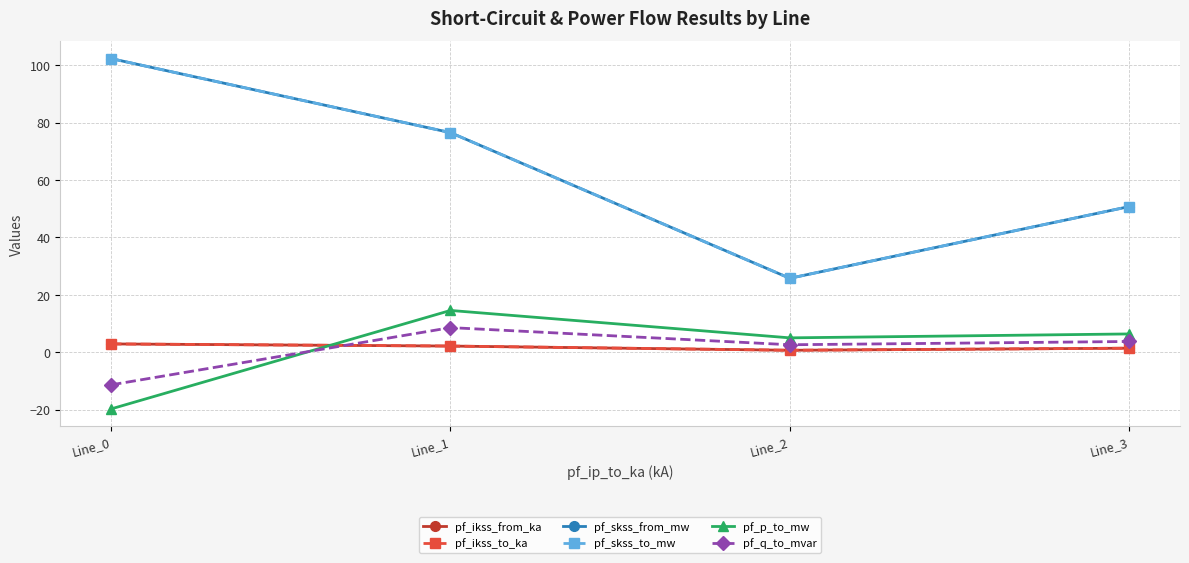

Which has a higher value, Line_1 or Line_2?

Line_1